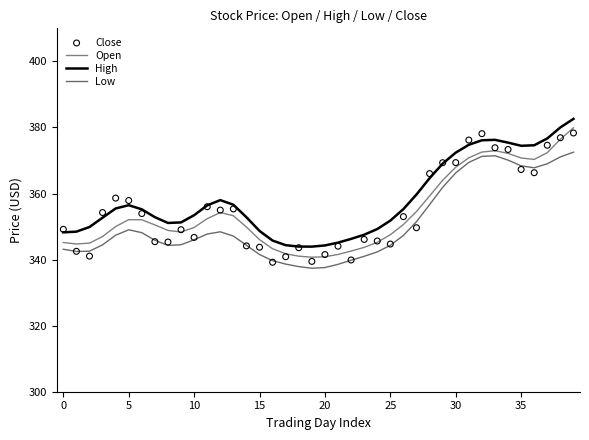

Which series has the largest Y range (max minus min)?

Open